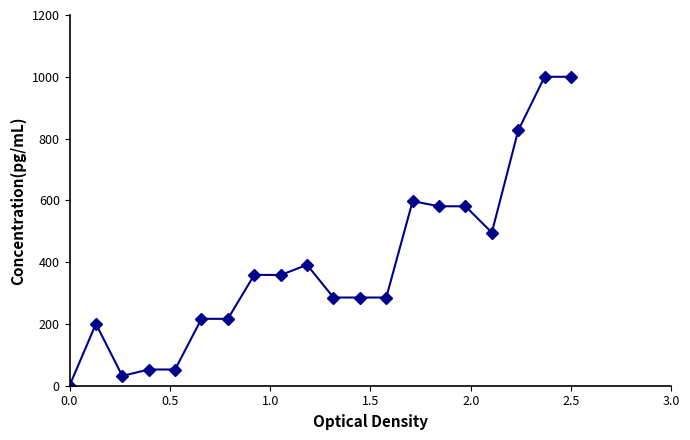

How many values exceed 358?

10